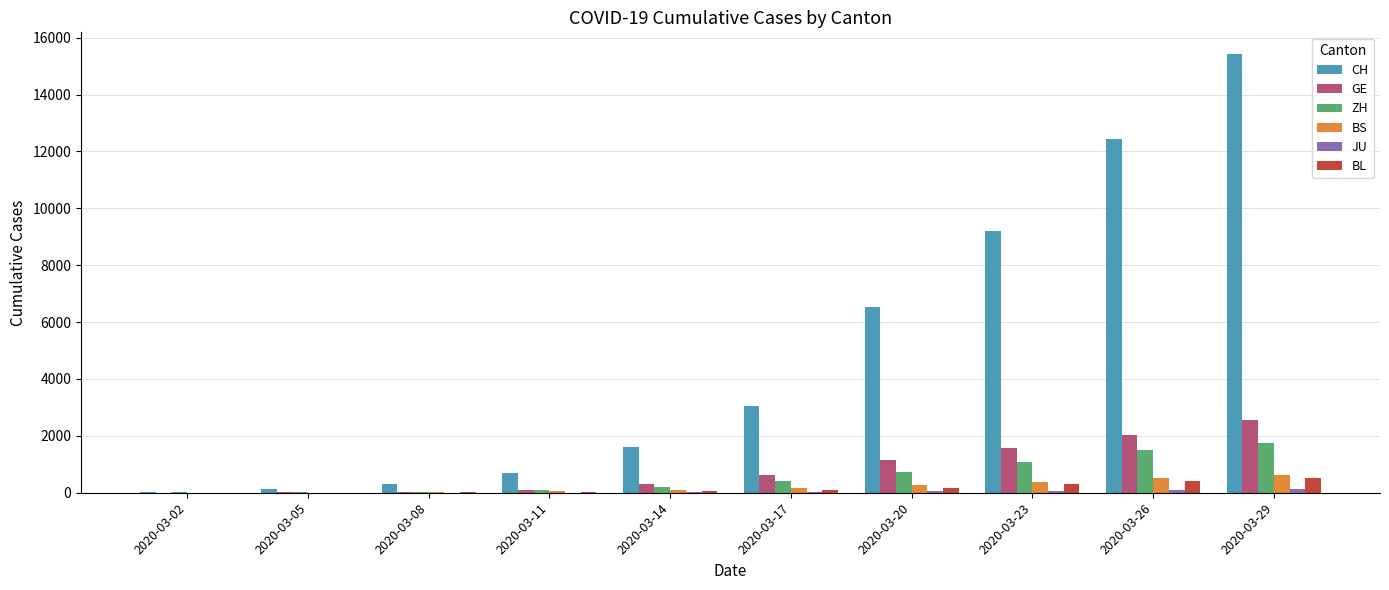

Between 2020-03-02 and 2020-03-14, which series saw the biggest shift?

CH